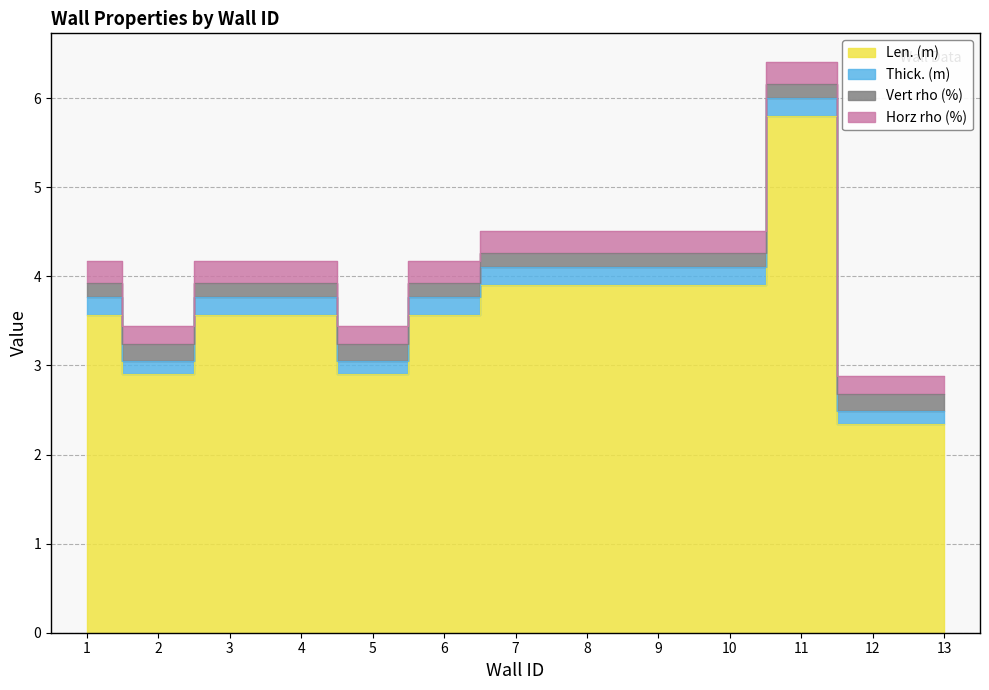

Between 6 and 10, which series saw the biggest shift?

Len. (m)